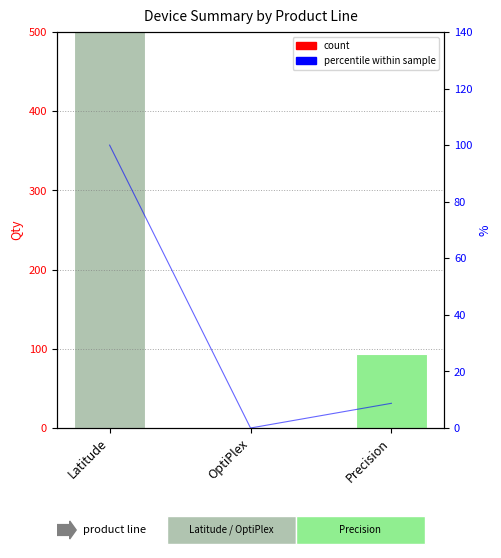

List the labels in order of value, smallest first.

OptiPlex, Precision, Latitude